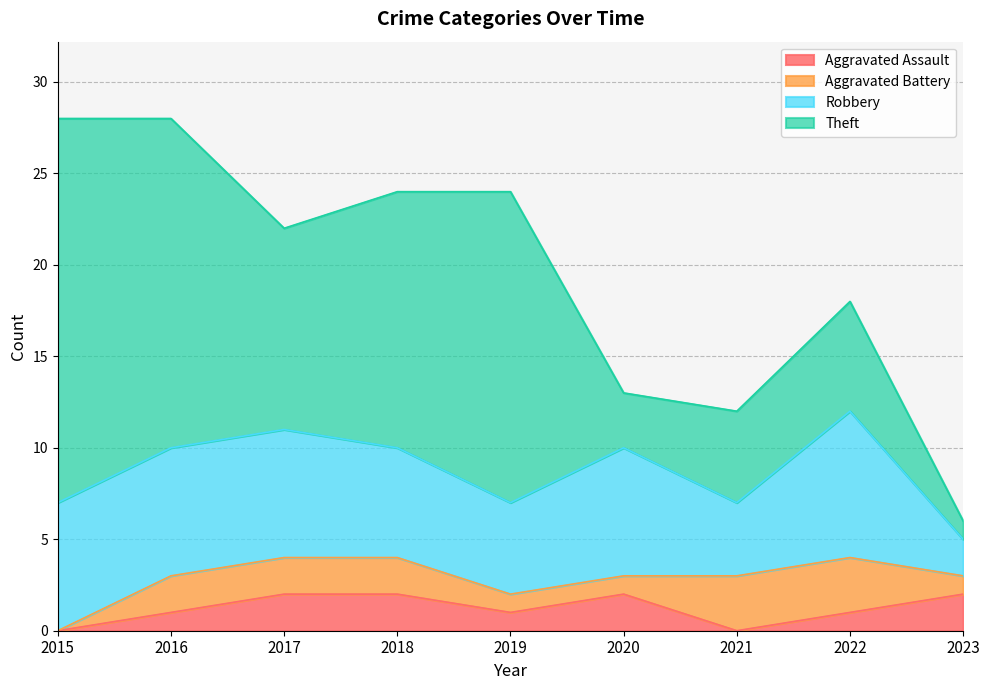

The value of Aggravated Assault at 2015 is -1. True or false?

False